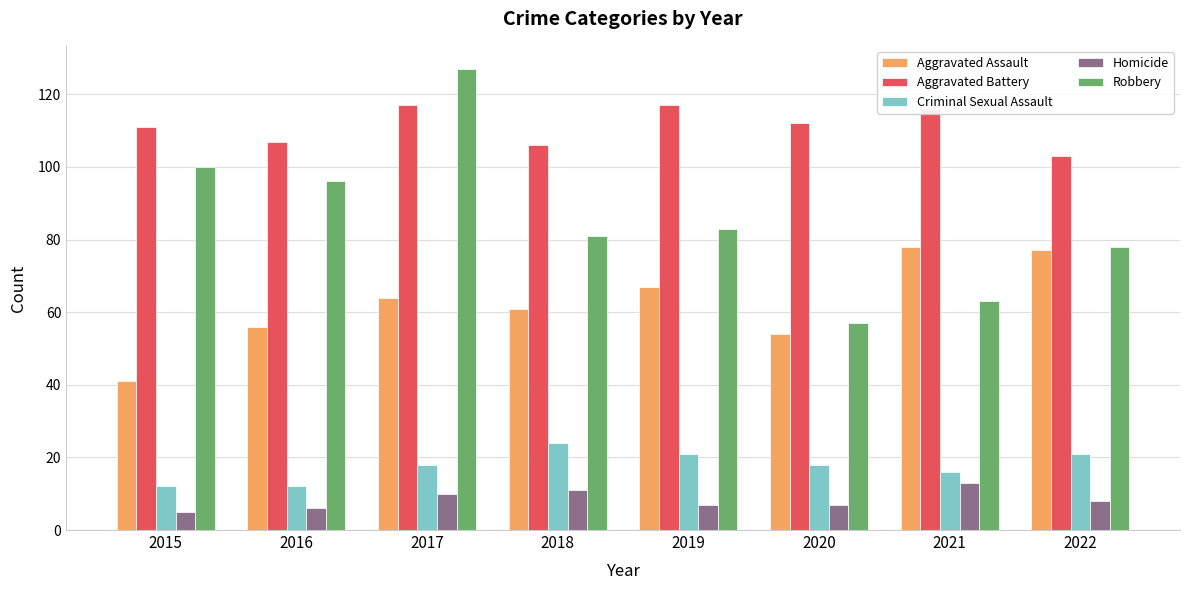

Reading left to right, what are all the values shown in this chart?

Aggravated Assault: 41	56	64	61	67	54	78	77
Aggravated Battery: 111	107	117	106	117	112	116	103
Criminal Sexual Assault: 12	12	18	24	21	18	16	21
Homicide: 5	6	10	11	7	7	13	8
Robbery: 100	96	127	81	83	57	63	78